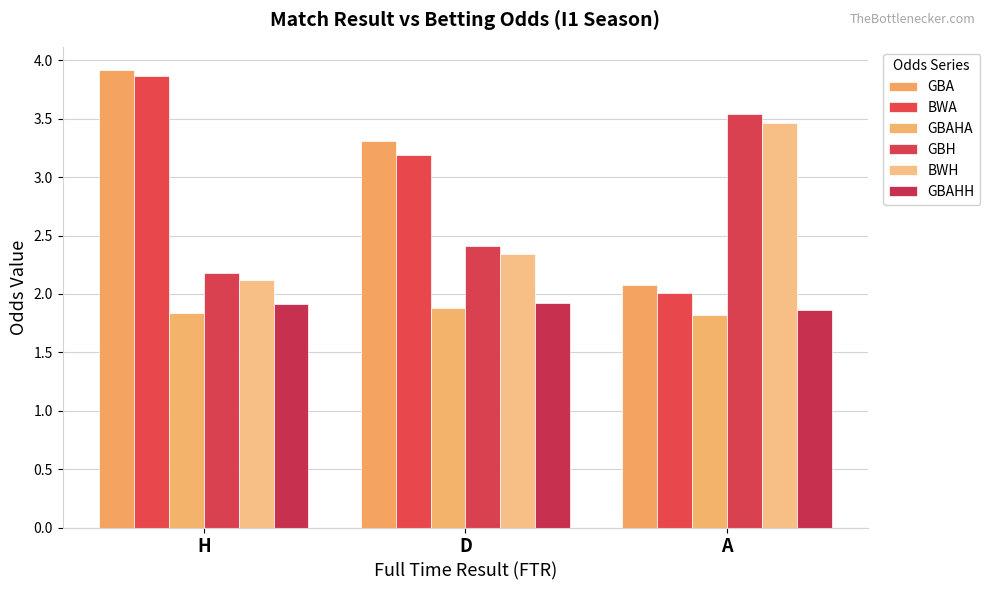

Between D and H, which is larger?

H